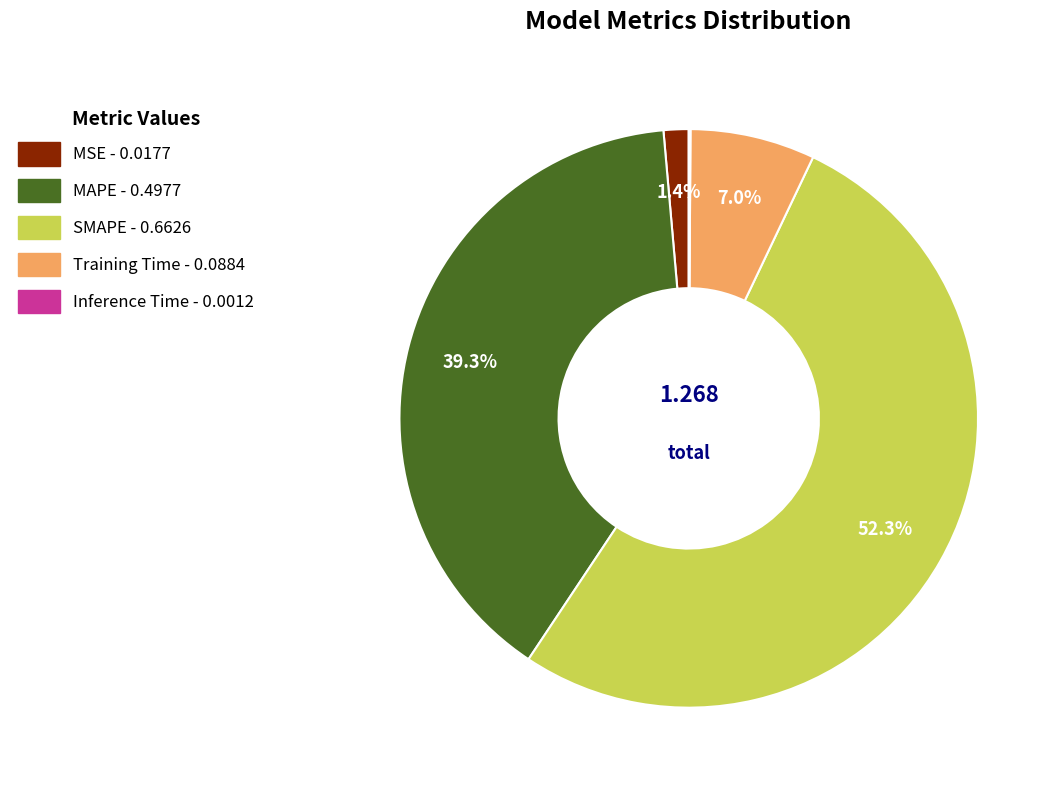

What is the largest slice in the pie chart?

SMAPE